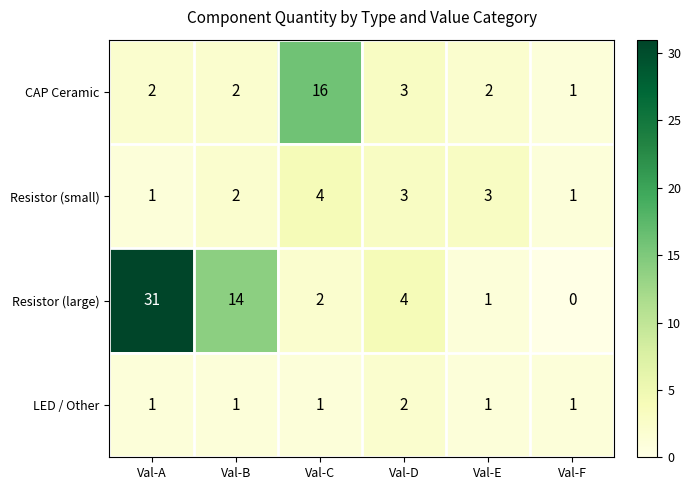

True or false: Resistor (large) has a value of 14 at Val-B.

True